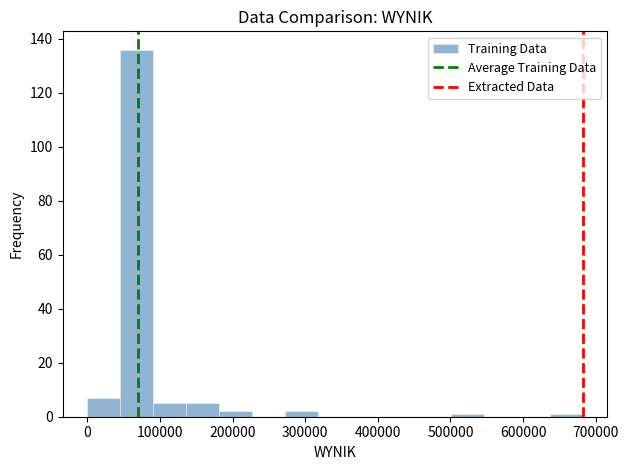

Reading left to right, list every bar in this chart as the range it spans on the x-axis followed by its height. Neither the bar edges nor the heights are printed on the chart, so give them approximately, as read against the axes.

0 to 50000: 8
50000 to 90000: 136
90000 to 140000: 6
140000 to 180000: 6
180000 to 230000: 2
230000 to 270000: 0
270000 to 320000: 2
320000 to 360000: 0
360000 to 410000: 0
410000 to 450000: 0
450000 to 500000: 0
500000 to 550000: under 2
550000 to 590000: 0
590000 to 640000: 0
640000 to 680000: under 2